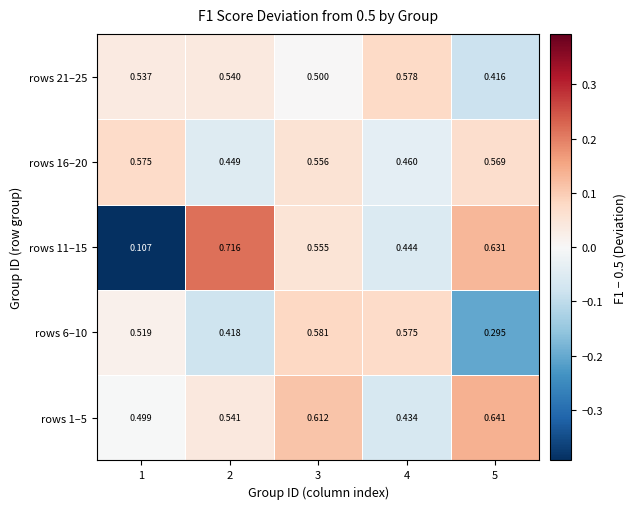

How many categories are shown in the chart?

5